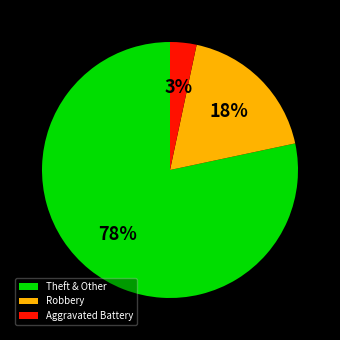

Count the number of slices in the pie.

3